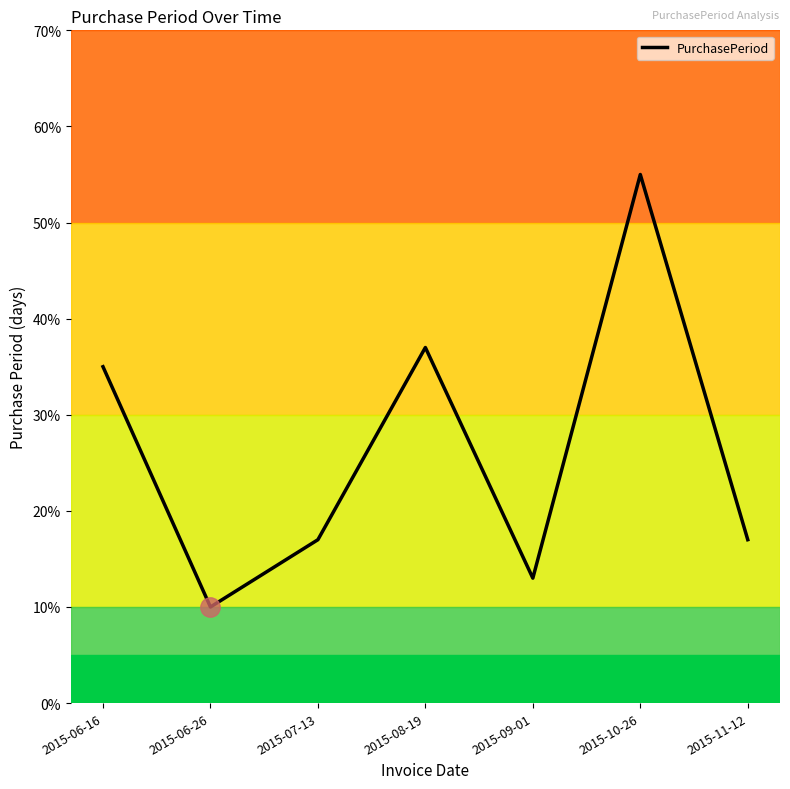

Reading right to left, transcribe all the data shown in this chart.

2015-11-12=17	2015-10-26=55	2015-09-01=13	2015-08-19=37	2015-07-13=17	2015-06-26=10	2015-06-16=35